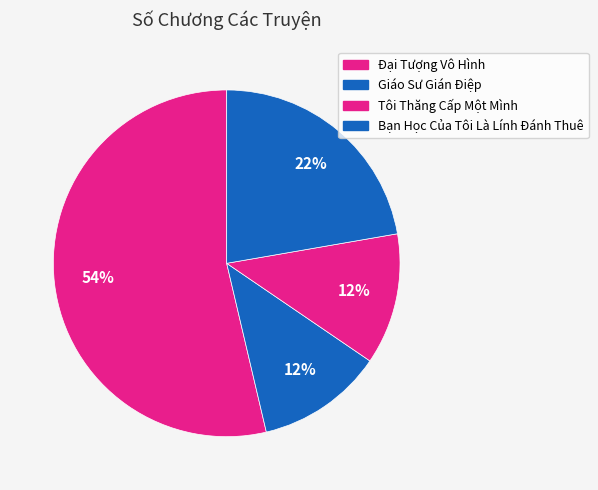

To the nearest percent, what percentage of the pie is Tôi Thăng Cấp Một Mình?

12%